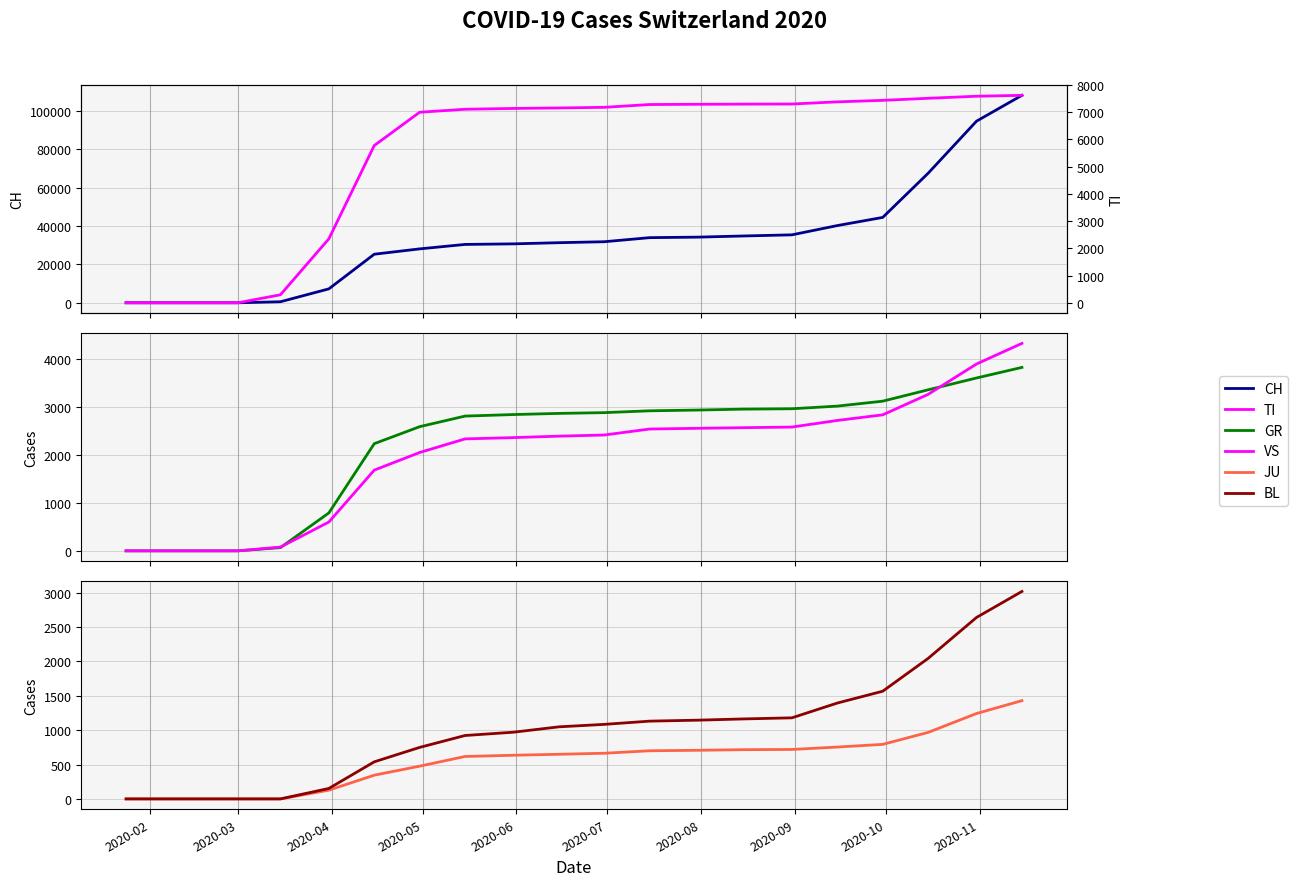

True or false: BL has a value of 372 at 12.

False